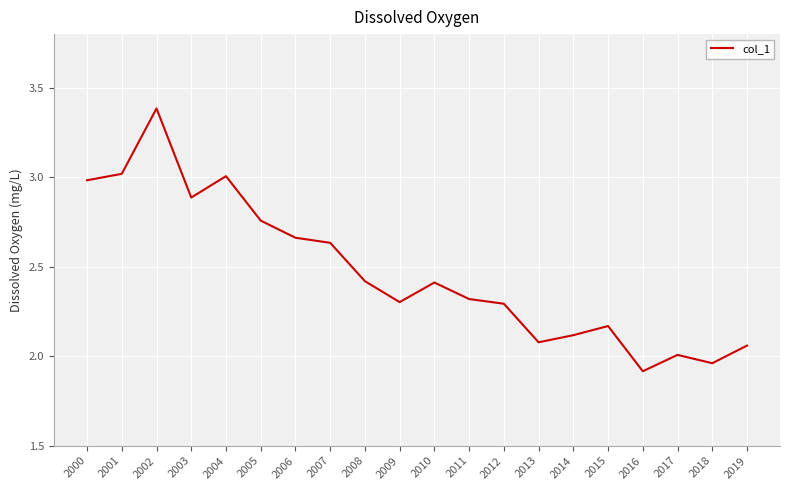

Which label corresponds to the largest value in the chart?

2002